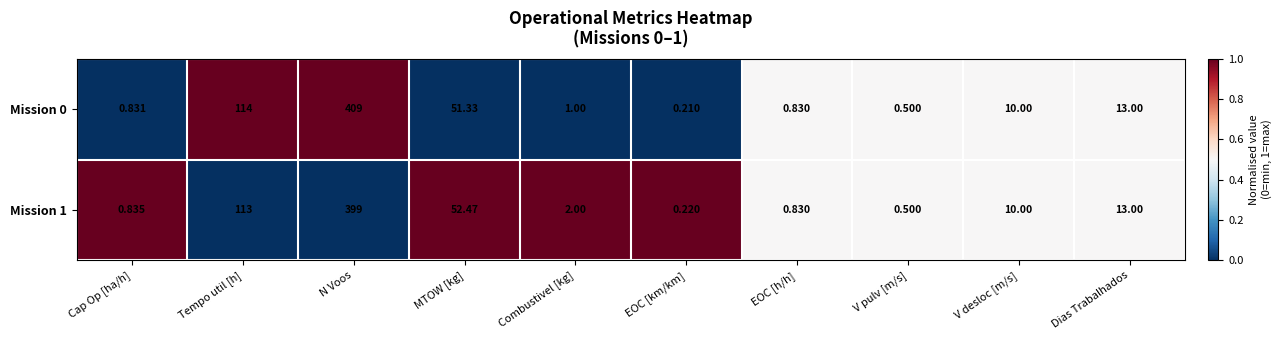

What is the total value across all series at EOC [km/km]?

0.4